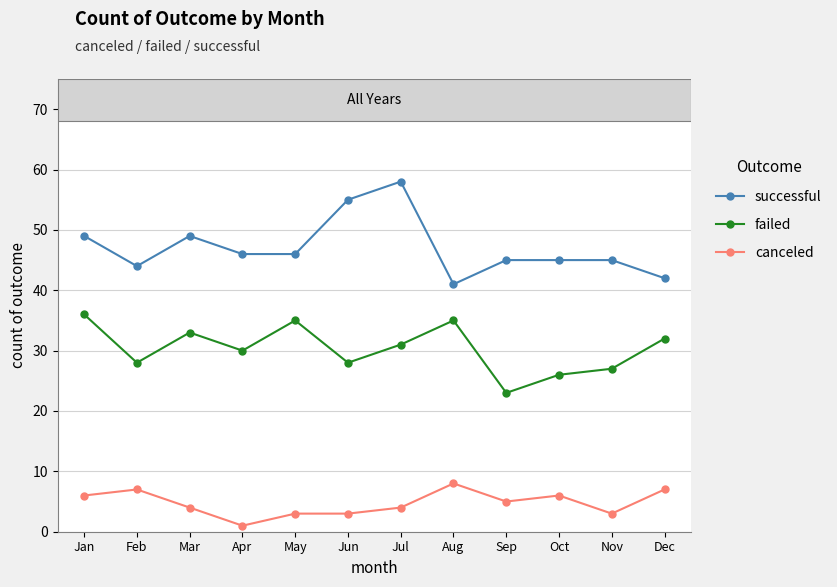

Count the canceled values in the range 3 to 7.

10